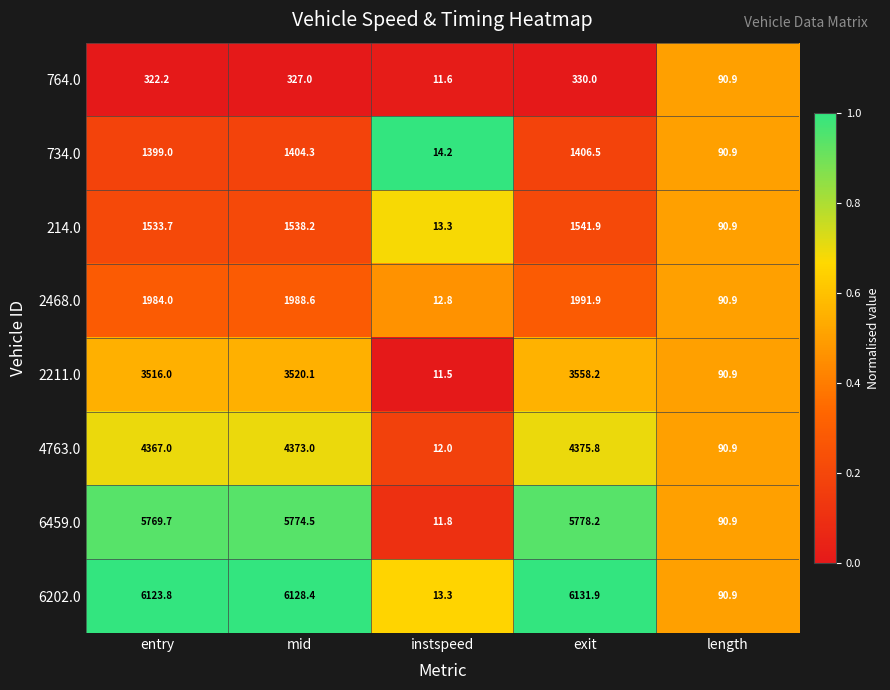

Which series changed the most between instspeed and length?

2211.0